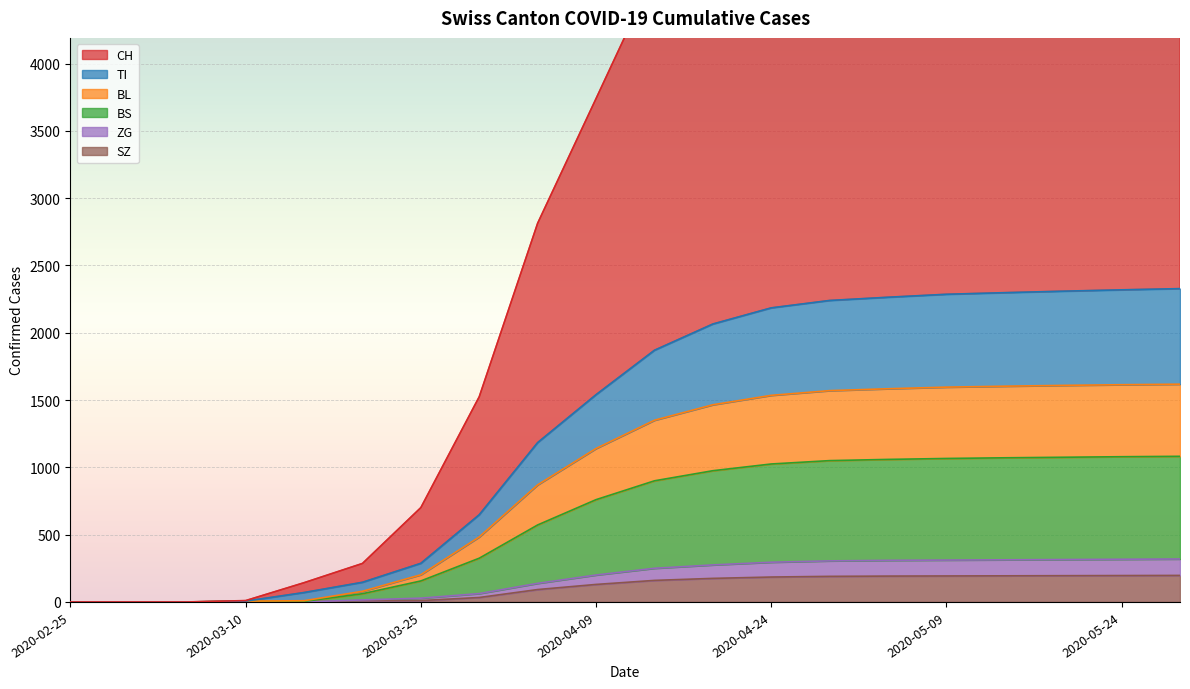

What position from the left is 2020-04-24?

13